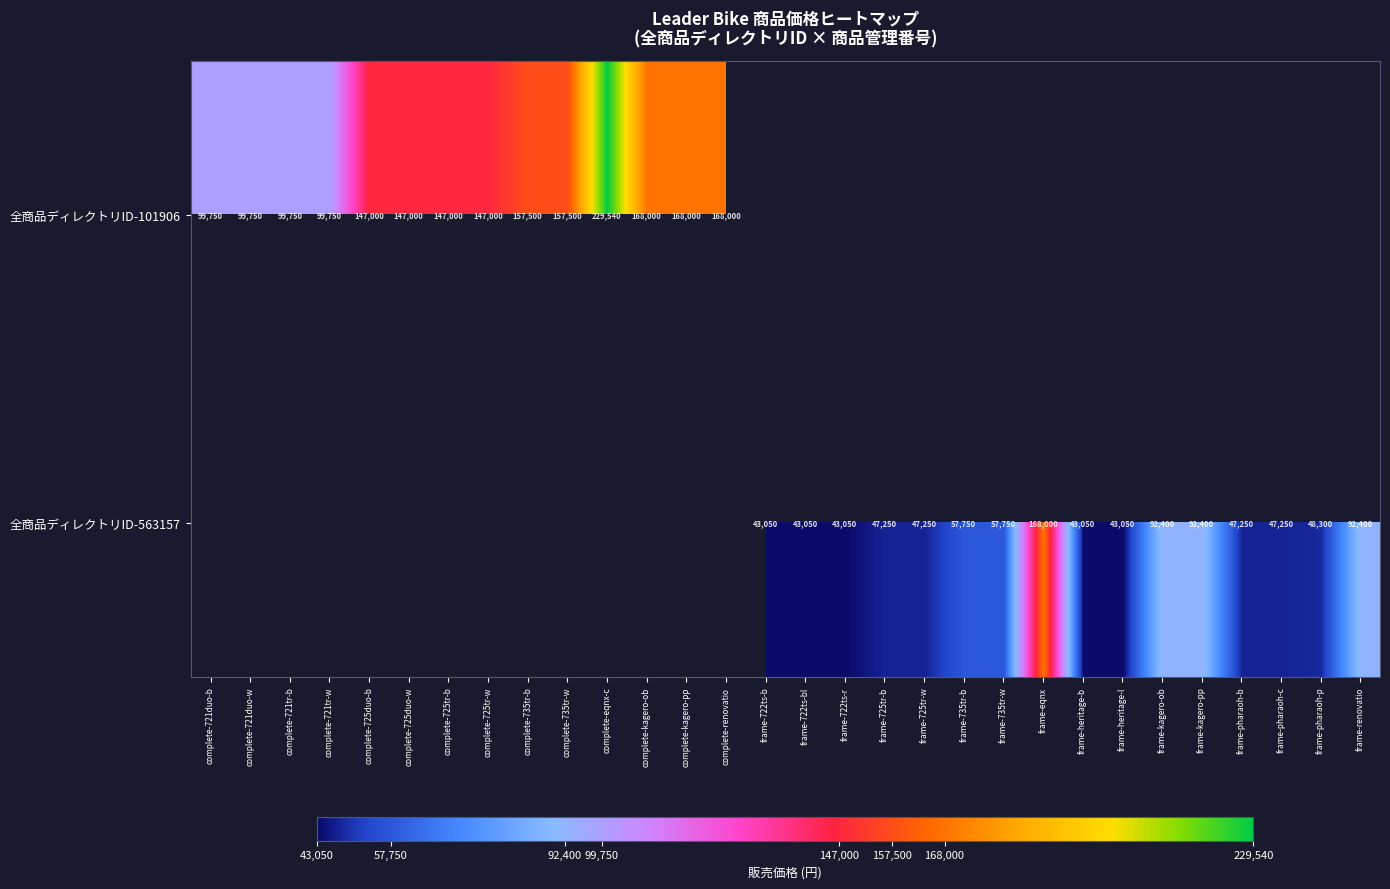

How many series are shown in this chart?

2